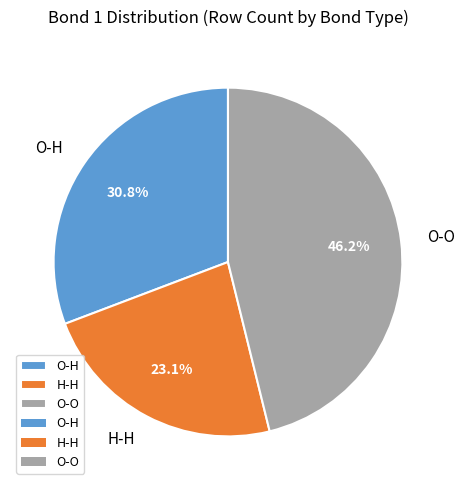

Rank the categories by value from highest to lowest.

O-O, O-H, H-H